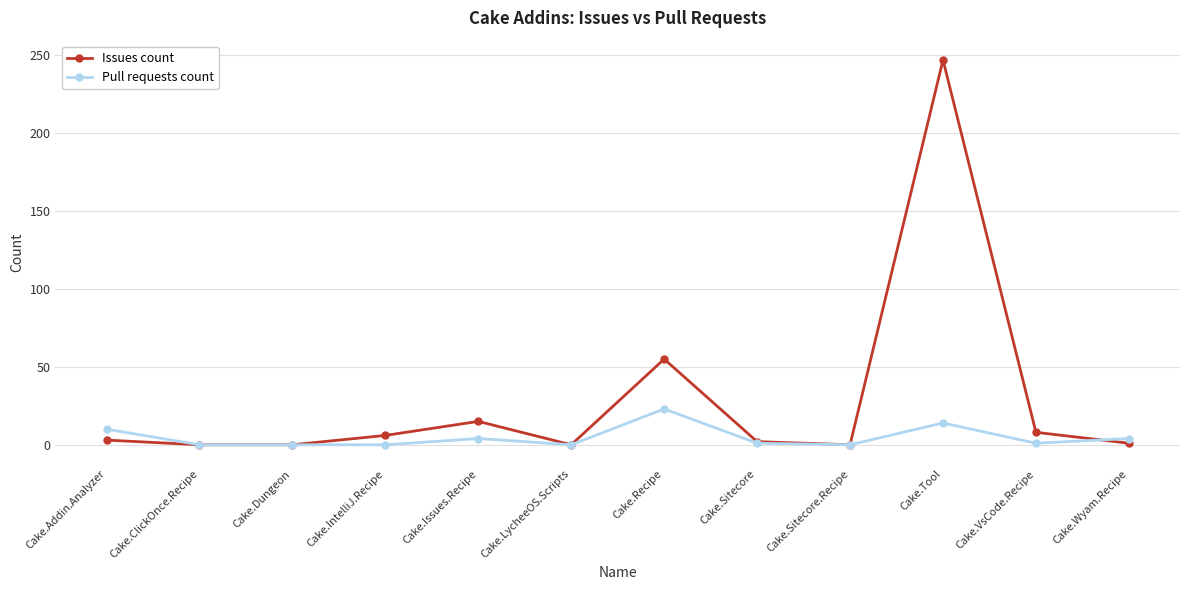

At which category does the chart reach its peak across all series?

Cake.Tool